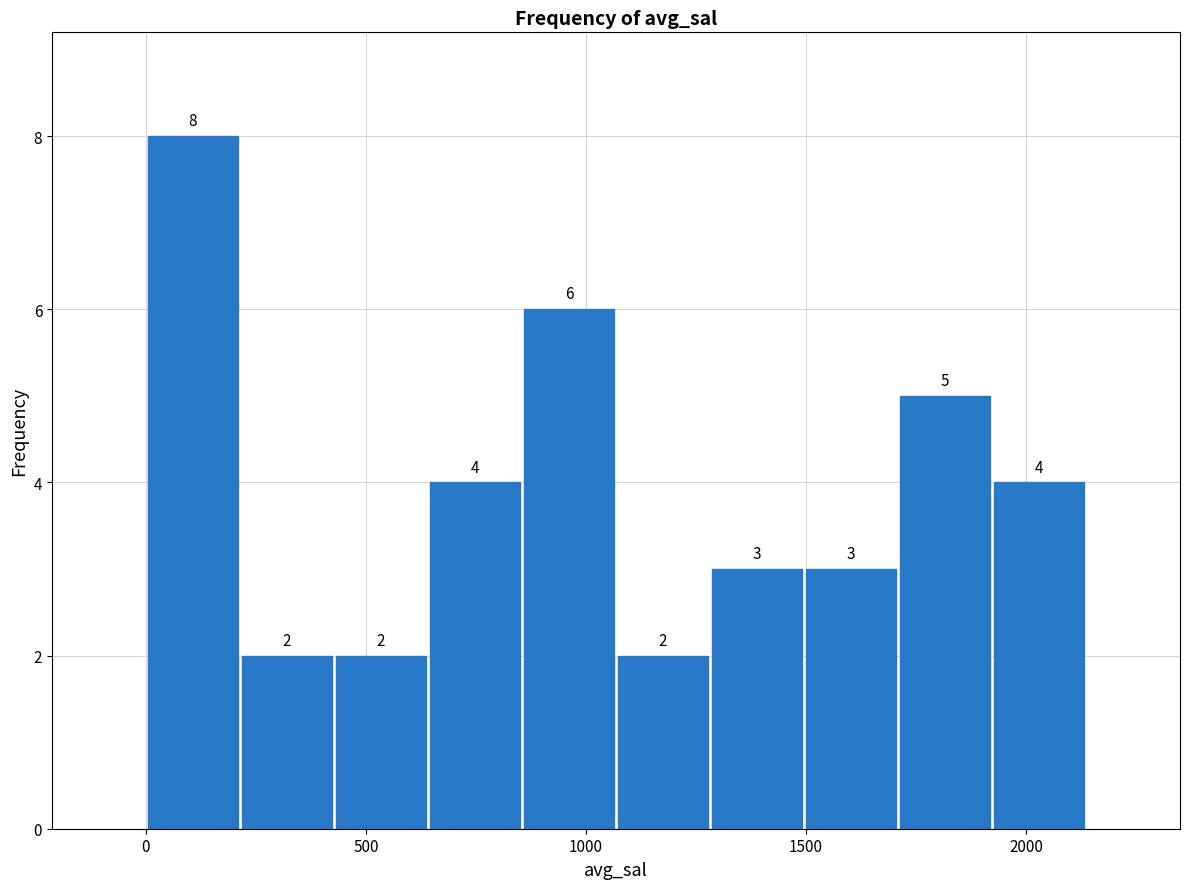

Reading left to right, list every bar in this chart as the range it spans on the x-axis followed by its height. The bar edges are not printed on the chart, so give them approximately, as read against the axis.

0 to 200: 8
200 to 450: 2
450 to 650: 2
650 to 850: 4
850 to 1050: 6
1050 to 1300: 2
1300 to 1500: 3
1500 to 1700: 3
1700 to 1900: 5
1900 to 2150: 4